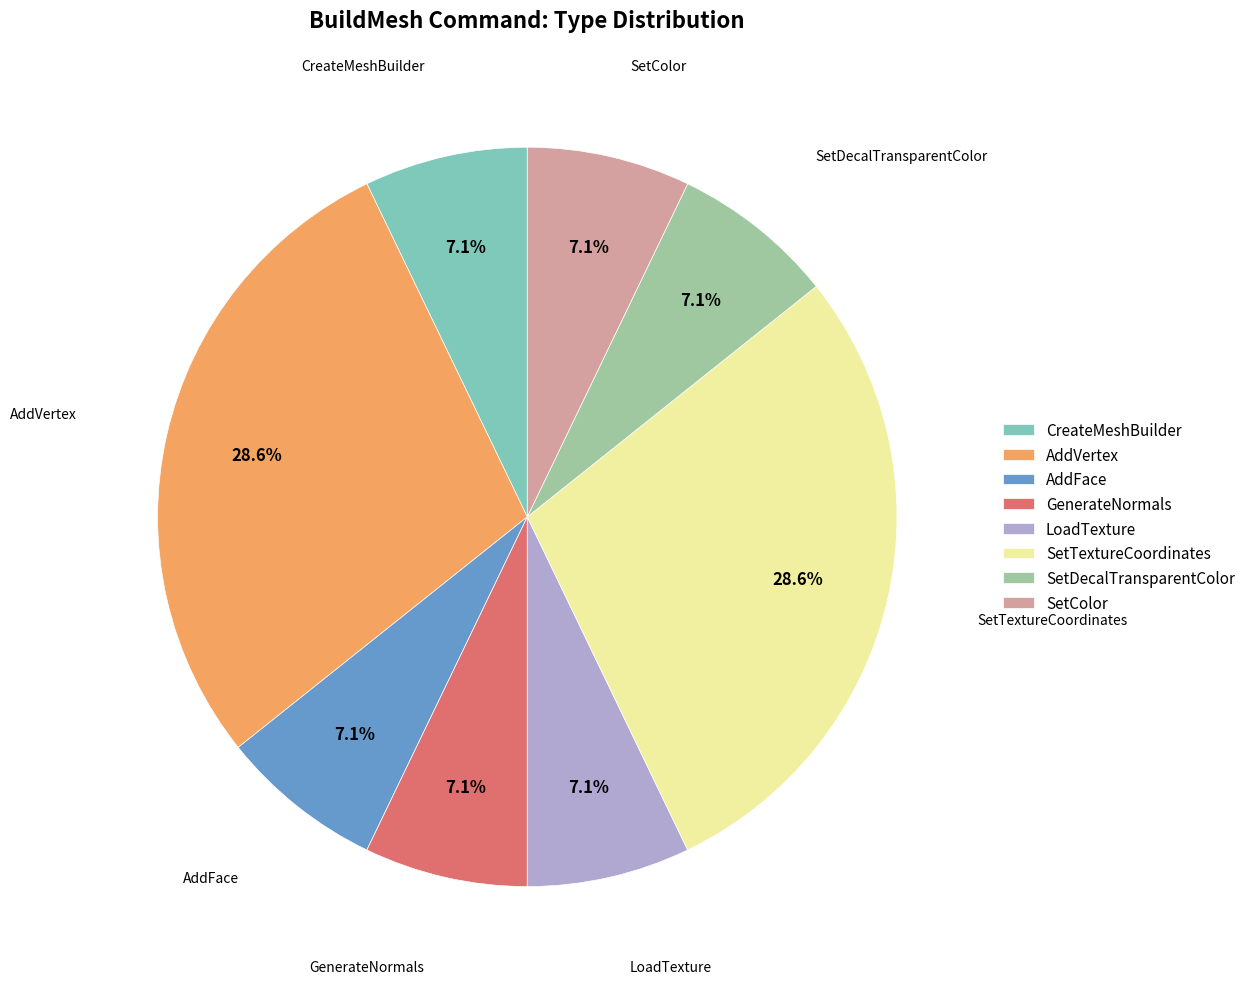

Which has a higher value, GenerateNormals or SetTextureCoordinates?

SetTextureCoordinates